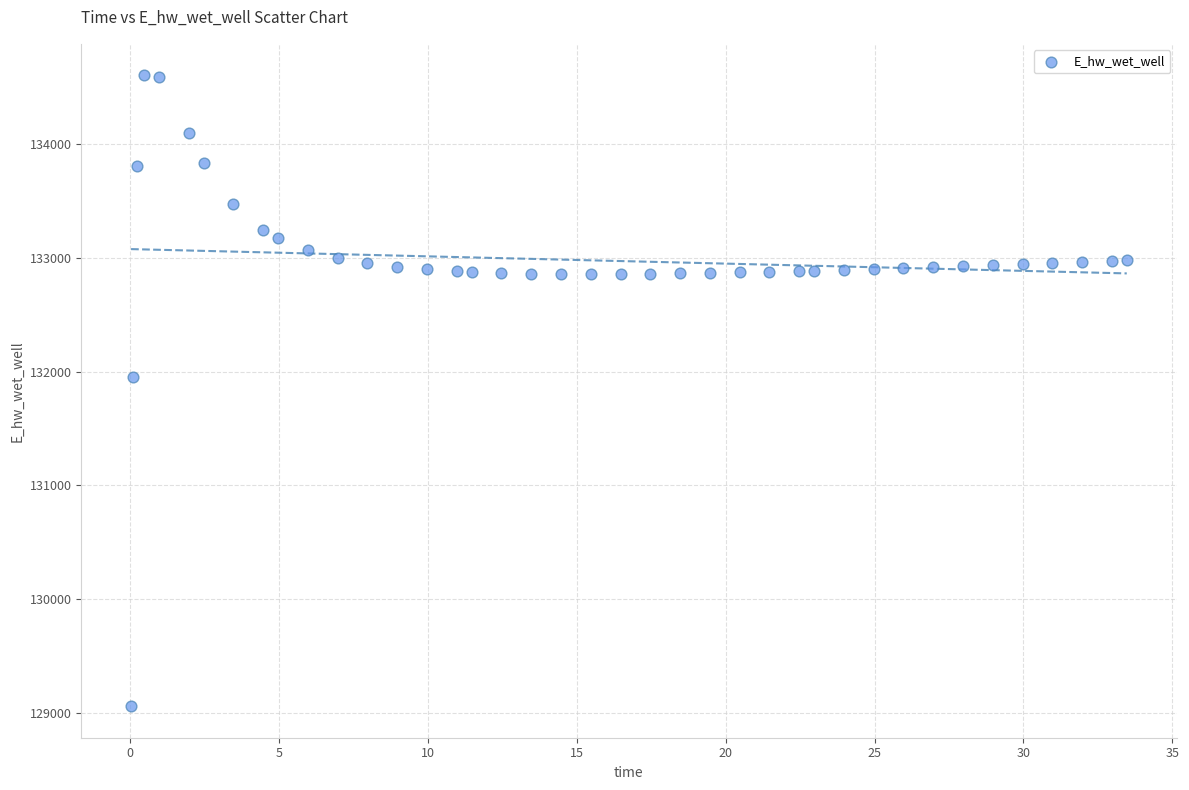

What is the range of Y values (max minus min)?

5541.0